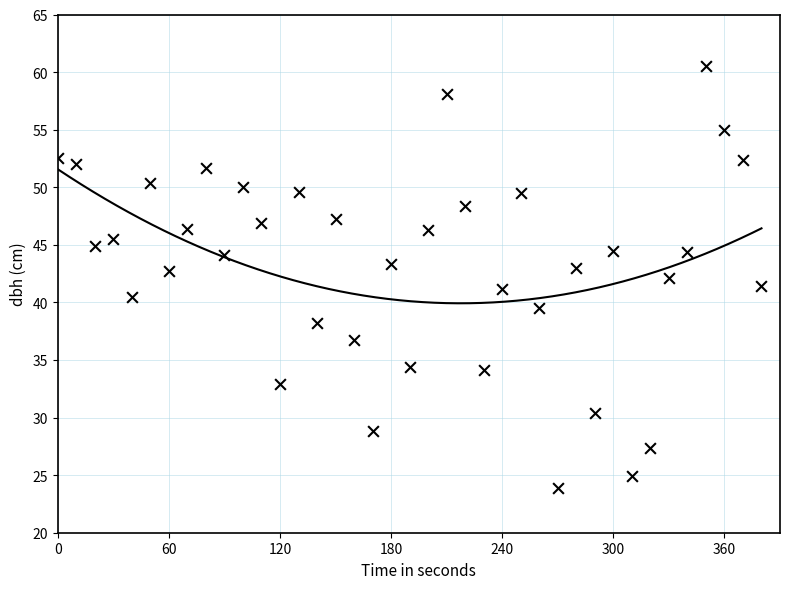

What is the range of X values (max minus min)?

380.0